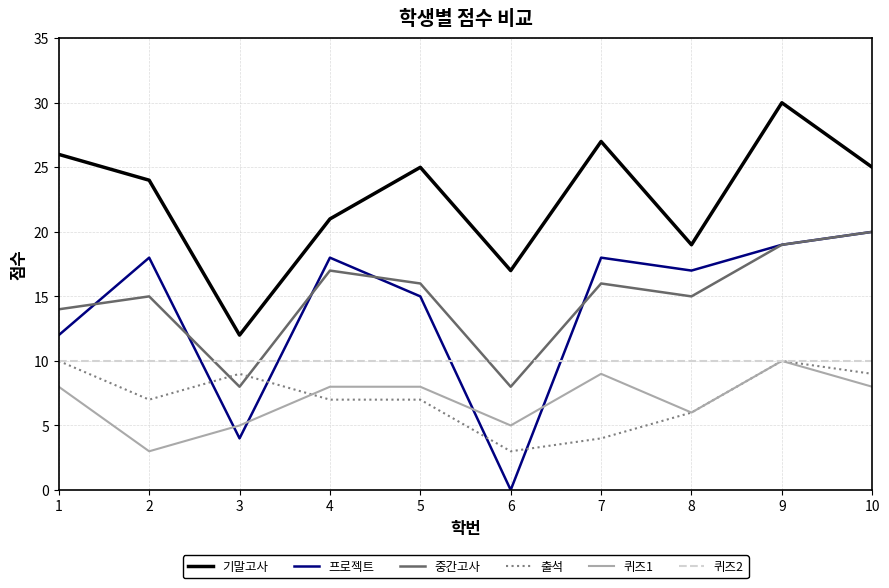

At which category is the sum across all series the highest?

9